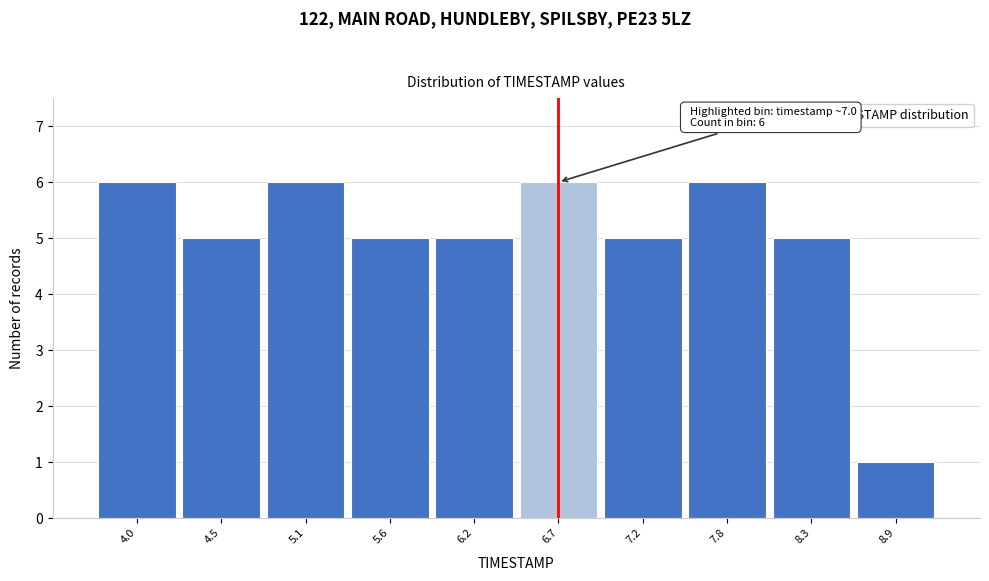

Reading left to right, extract all data points from this chart.

4.0=6	4.5=5	5.1=6	5.6=5	6.2=5	6.7=6	7.2=5	7.8=6	8.3=5	8.9=1